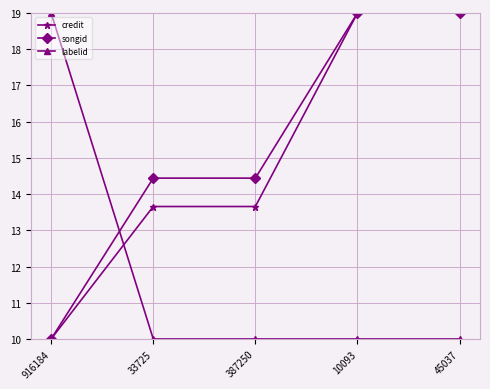

What is the value of the labelid point at the 5th from the left?

10.0